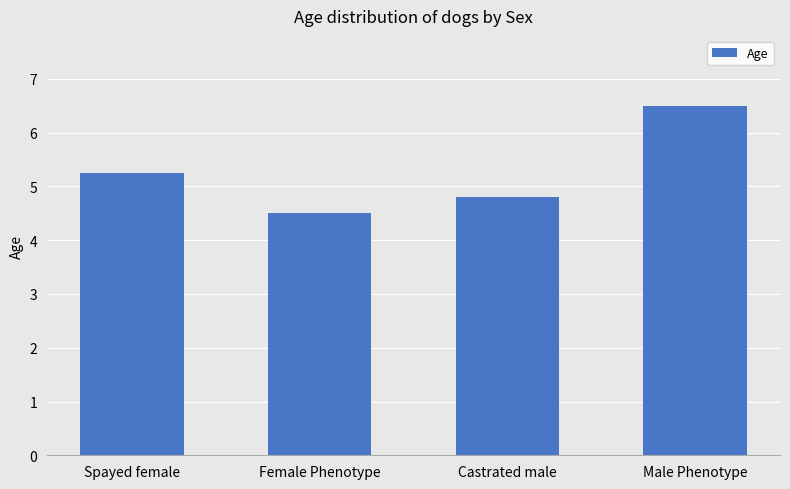

What value does the data have at Male Phenotype?

6.5